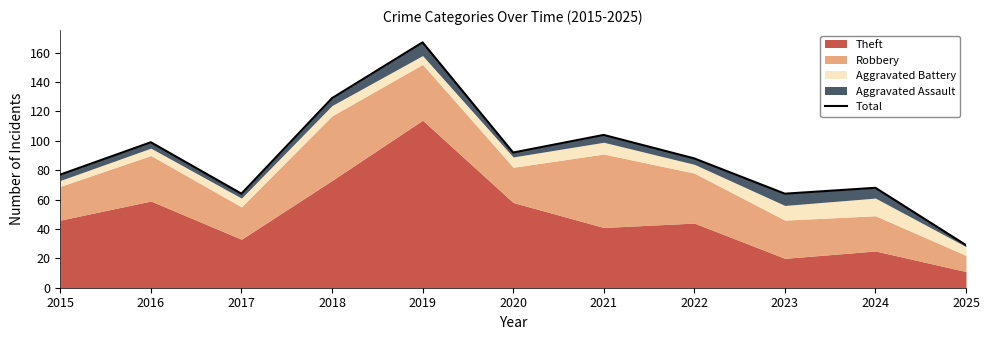

How many lines are shown in the chart?

1